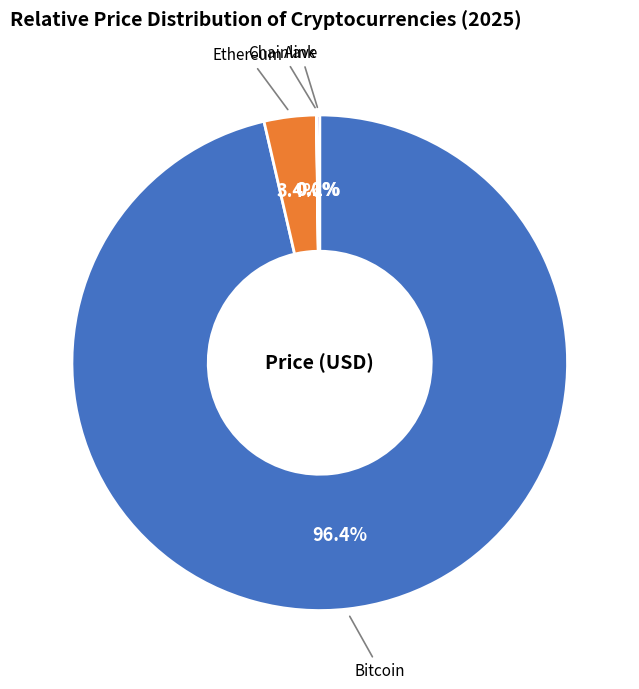

Is there a majority slice in this chart?

Yes